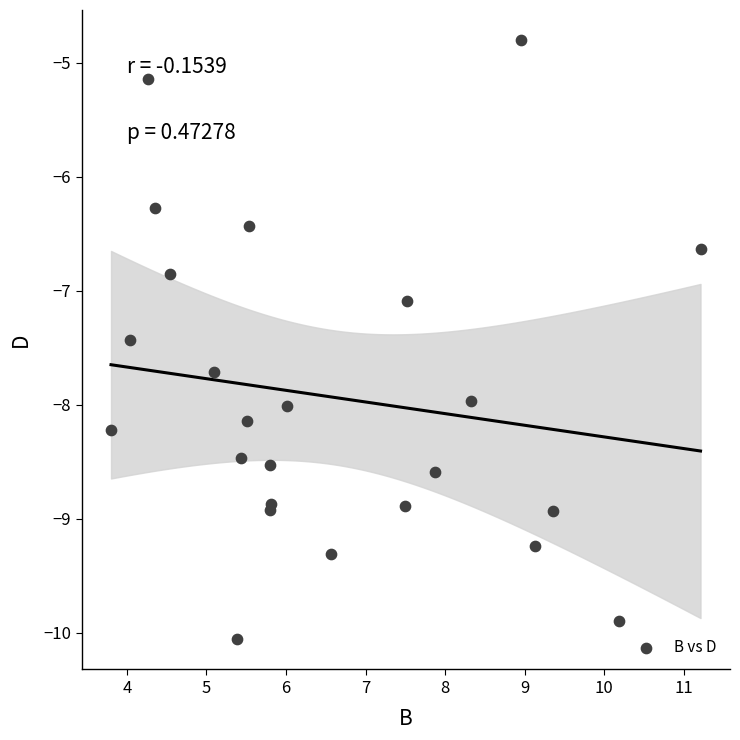

What Y value in the scatter plot is closest to -7?

-7.1